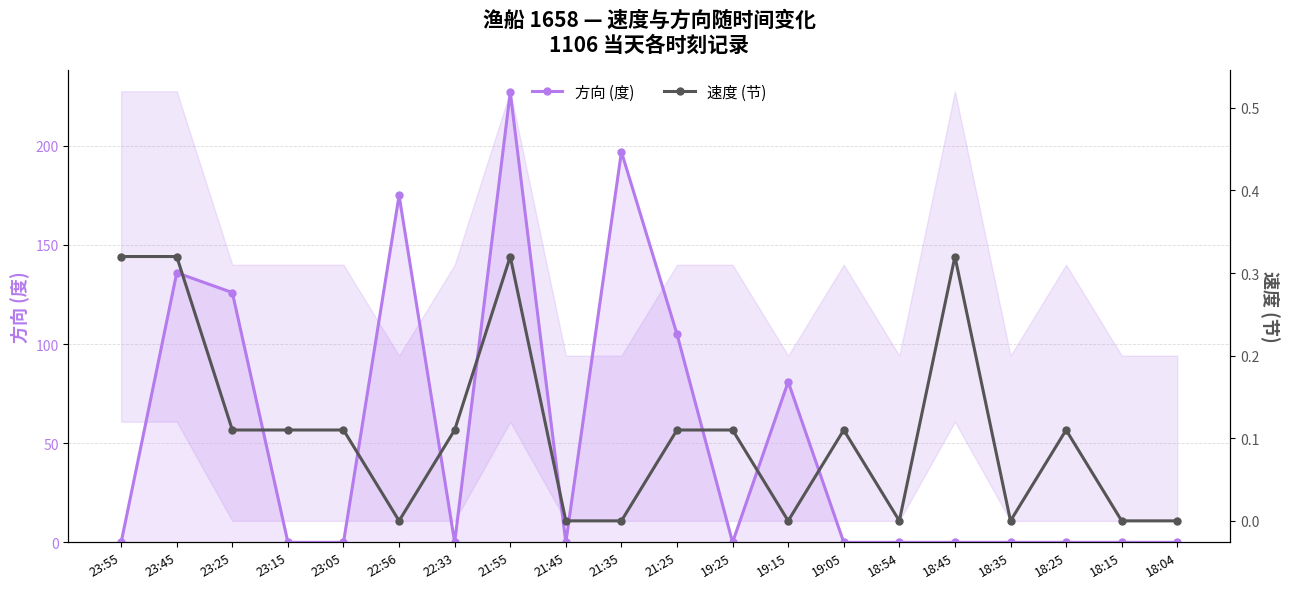

How many positive values does the 速度 (节) series have?

12